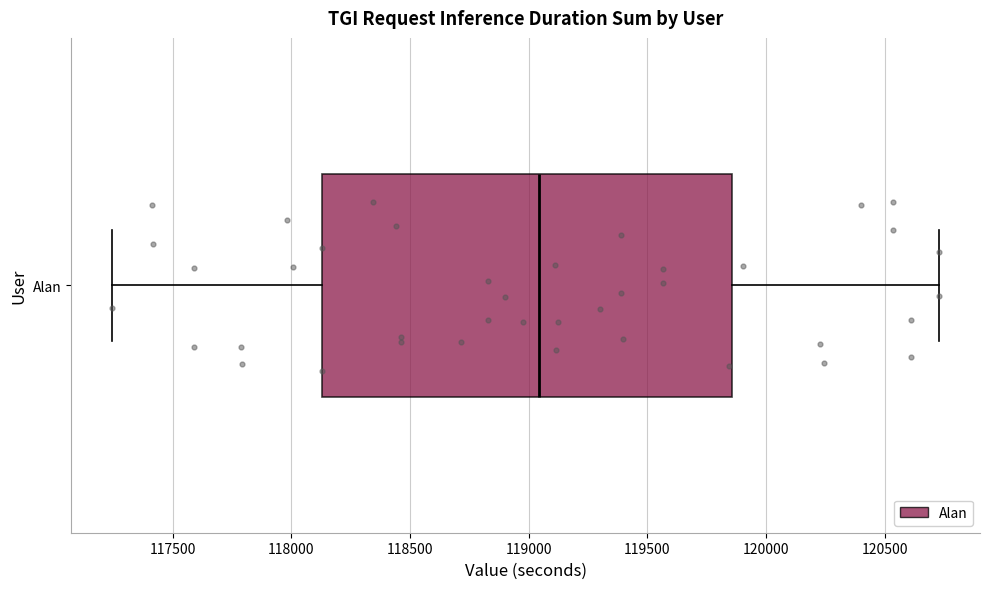

Transcribe this box plot: give where the median line is, the range the box spans, and where the two whiskers end, as read against the x-axis. The values are not printed on the chart, so give them approximately, as read against the axis.

median 119050, box 118150 to 119850, whiskers 117250 to 120750